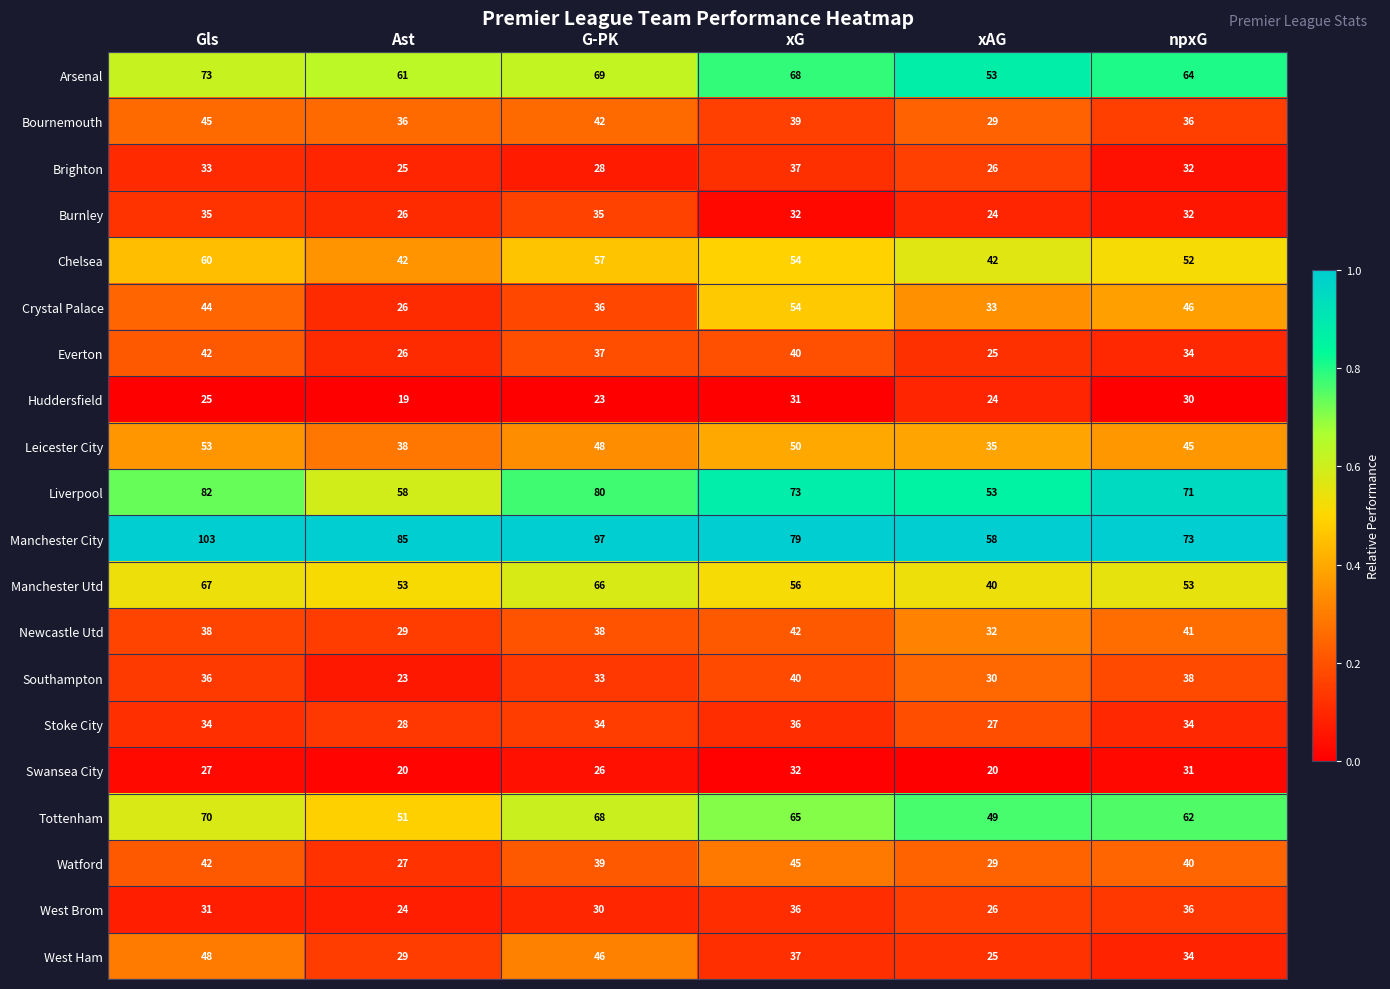

What is the greatest value displayed?

103